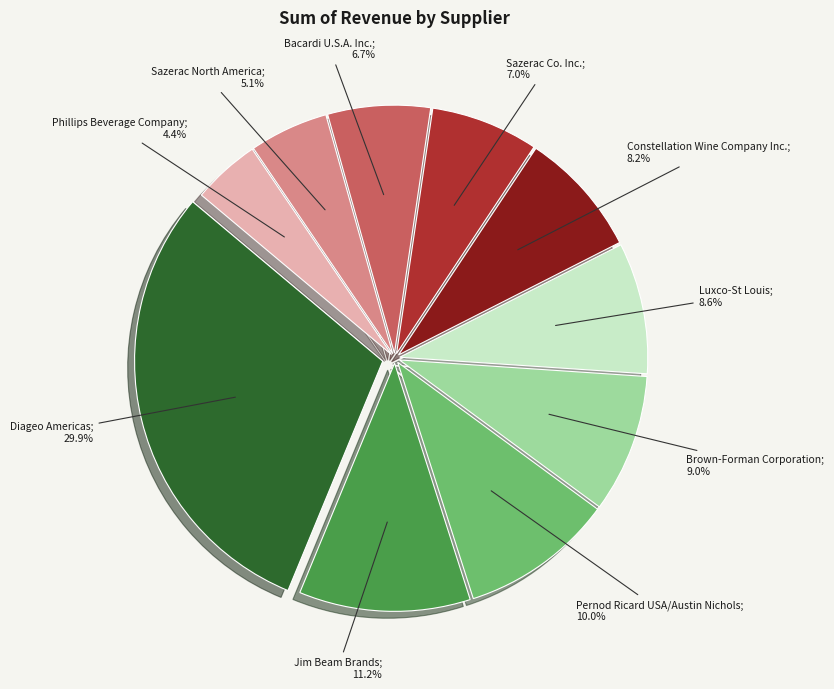

Is there a majority slice in this chart?

No